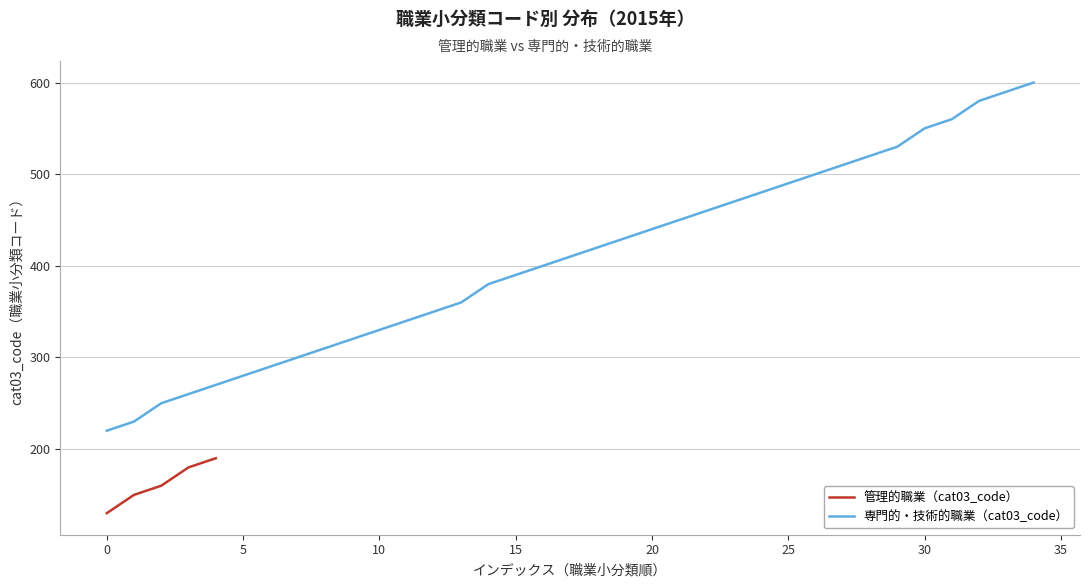

What is the sum of all values?

810